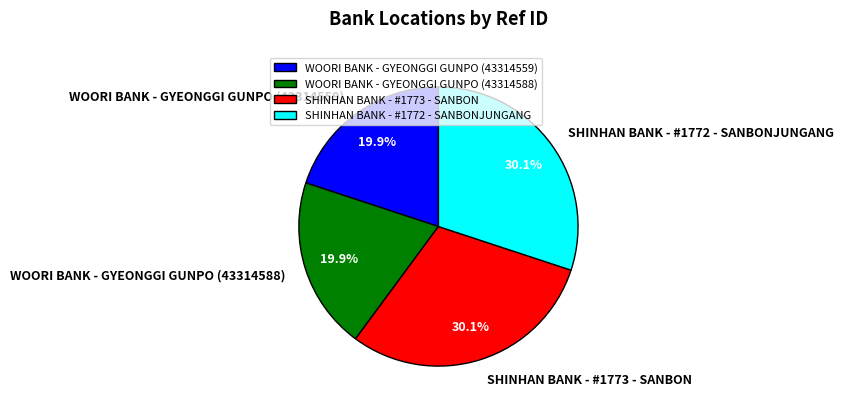

What is the ratio of the value at SHINHAN BANK - #1773 - SANBON to the value at WOORI BANK - GYEONGGI GUNPO (43314559)?

1.5